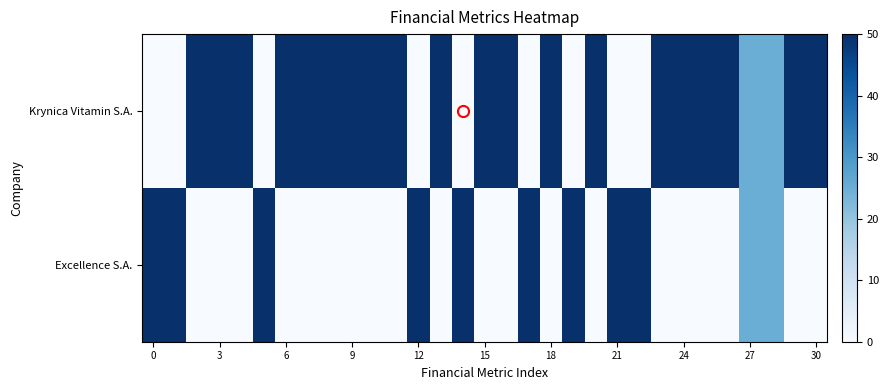

Rank the series by their maximum value, from lowest to highest.

Krynica Vitamin S.A., Excellence S.A.